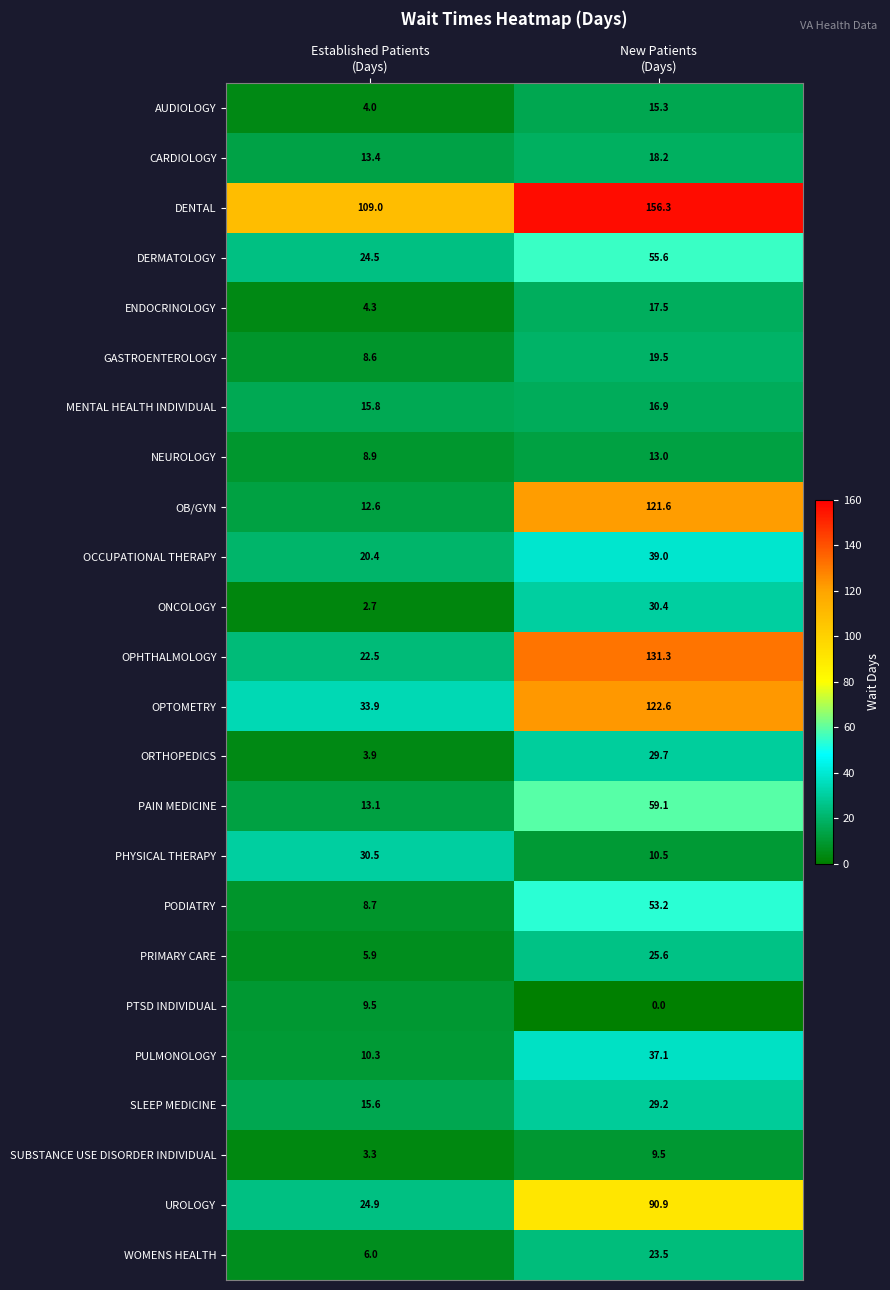

How many distinct data groups are displayed?

24